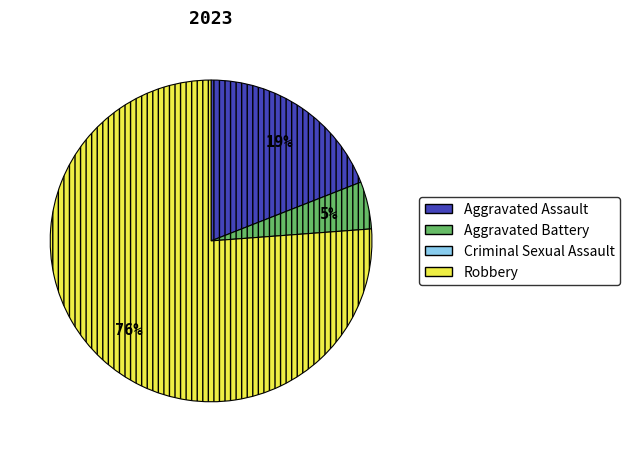

To the nearest percent, what is the average slice percentage?

33%